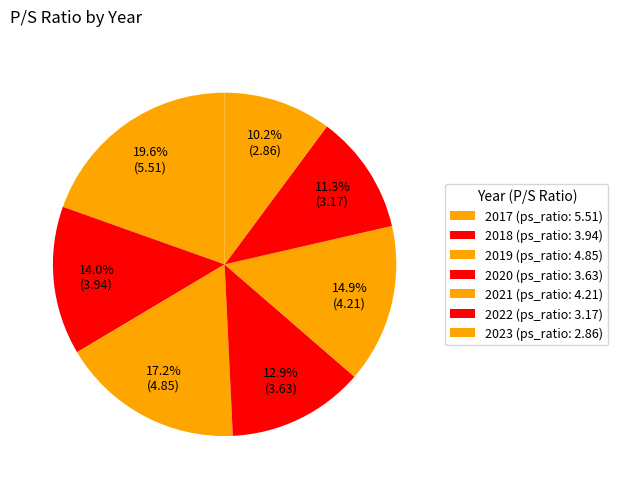

How many segments does this pie chart have?

7